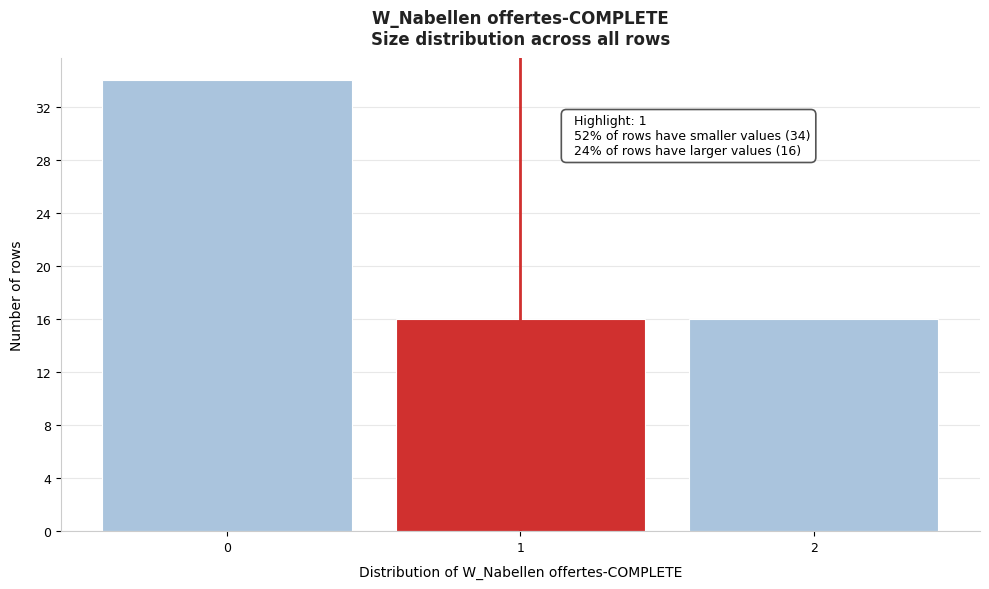

Over which range of the x-axis is the bar tallest?

-0.5 to 0.5